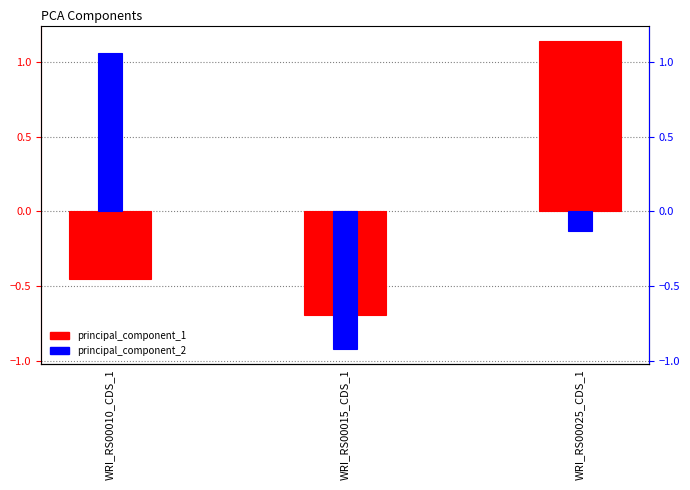

Which series has the widest spread of values?

principal_component_2